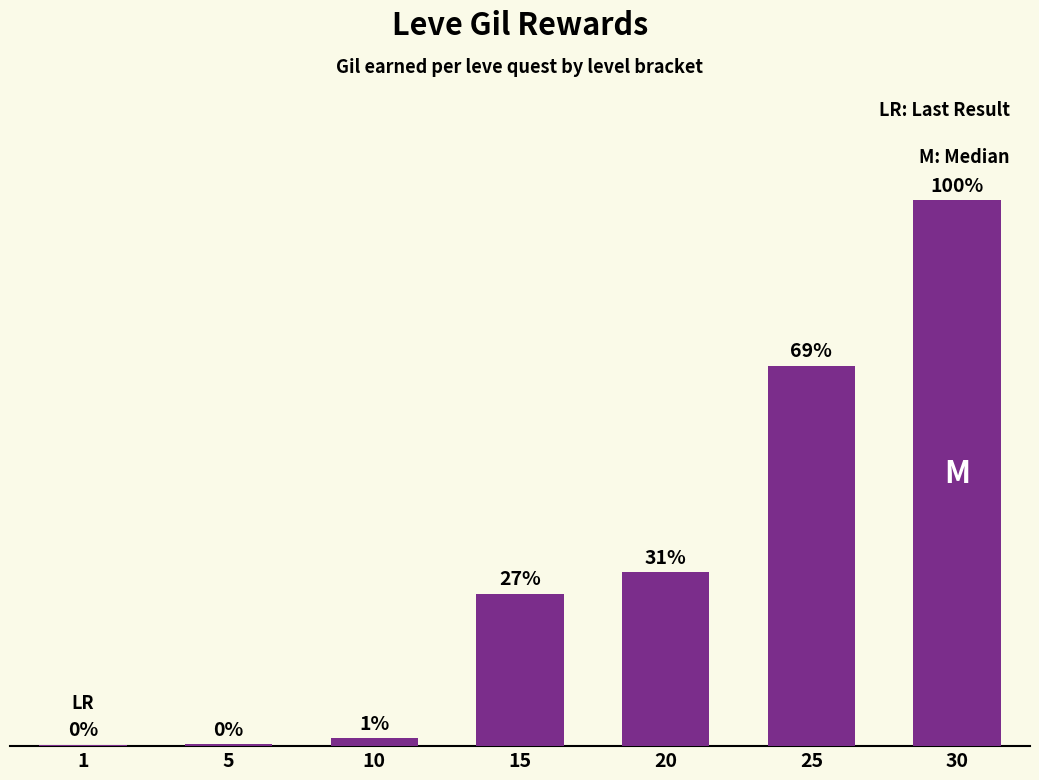

Between 5 and 10, which is larger?

10